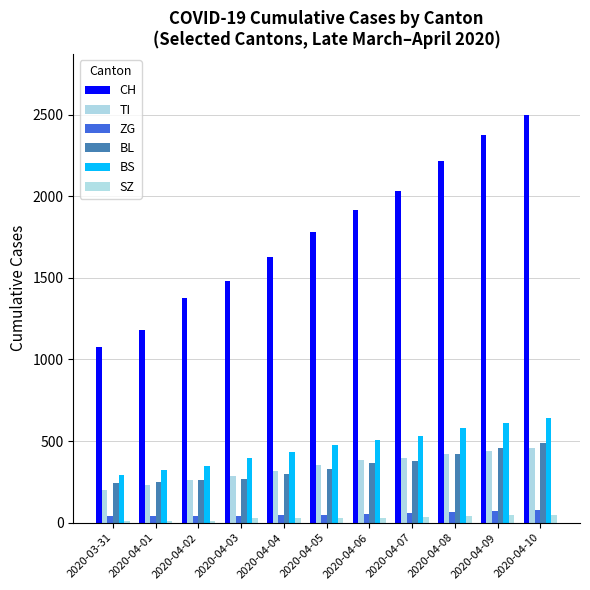

What are all the series names shown in the legend?

CH, TI, ZG, BL, BS, SZ